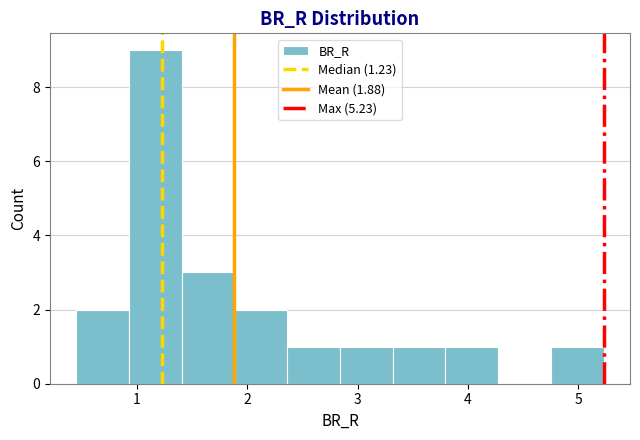

Reading left to right, list every bar in this chart as the range it spans on the x-axis followed by its height. Neither the bar edges nor the heights are printed on the chart, so give them approximately, as read against the axes.

0.5 to 0.9: 2
0.9 to 1.4: 9
1.4 to 1.9: 3
1.9 to 2.4: 2
2.4 to 2.8: 1
2.8 to 3.3: 1
3.3 to 3.8: 1
3.8 to 4.3: 1
4.3 to 4.8: 0
4.8 to 5.2: 1